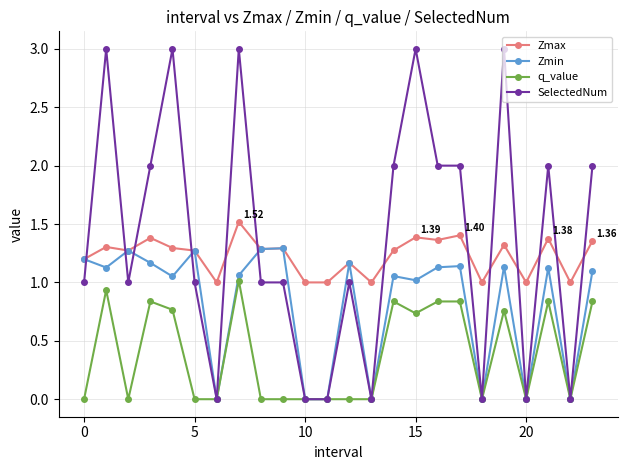

Which series has the largest range (max minus min)?

SelectedNum